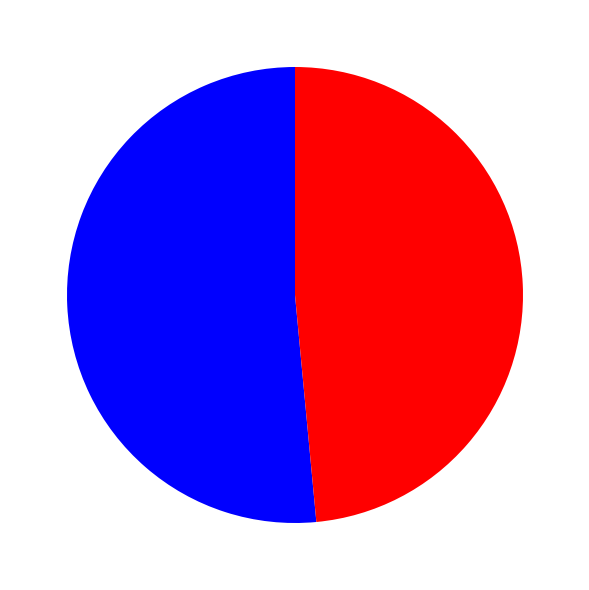

How many segments does this pie chart have?

2